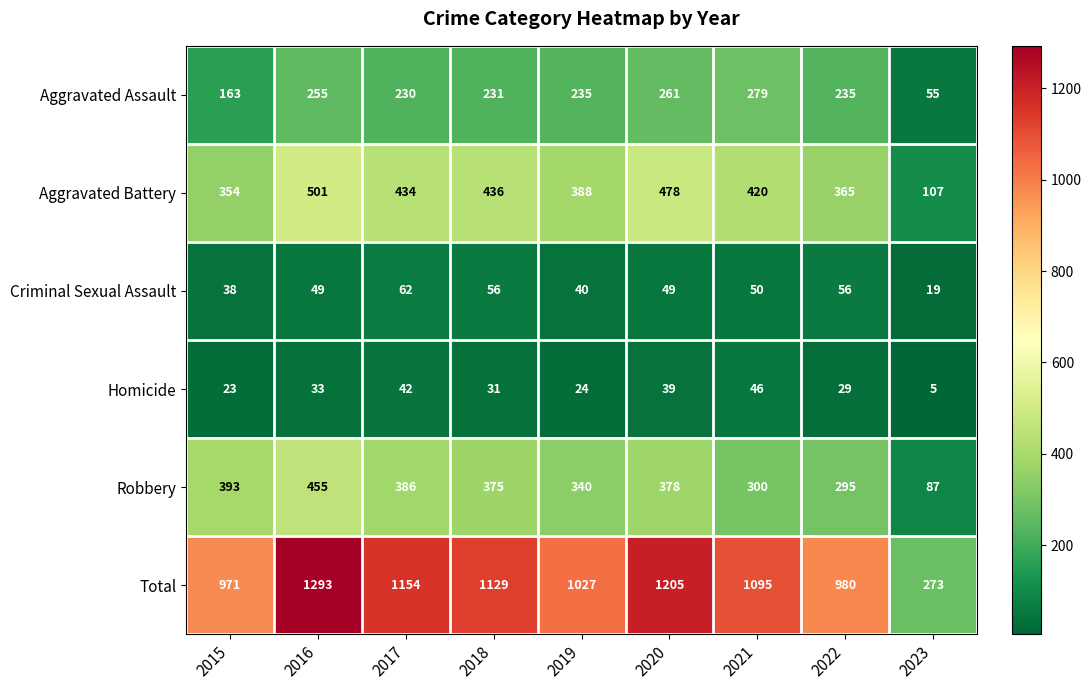

What is the difference between the Aggravated Battery values at 2023 and 2022?

258